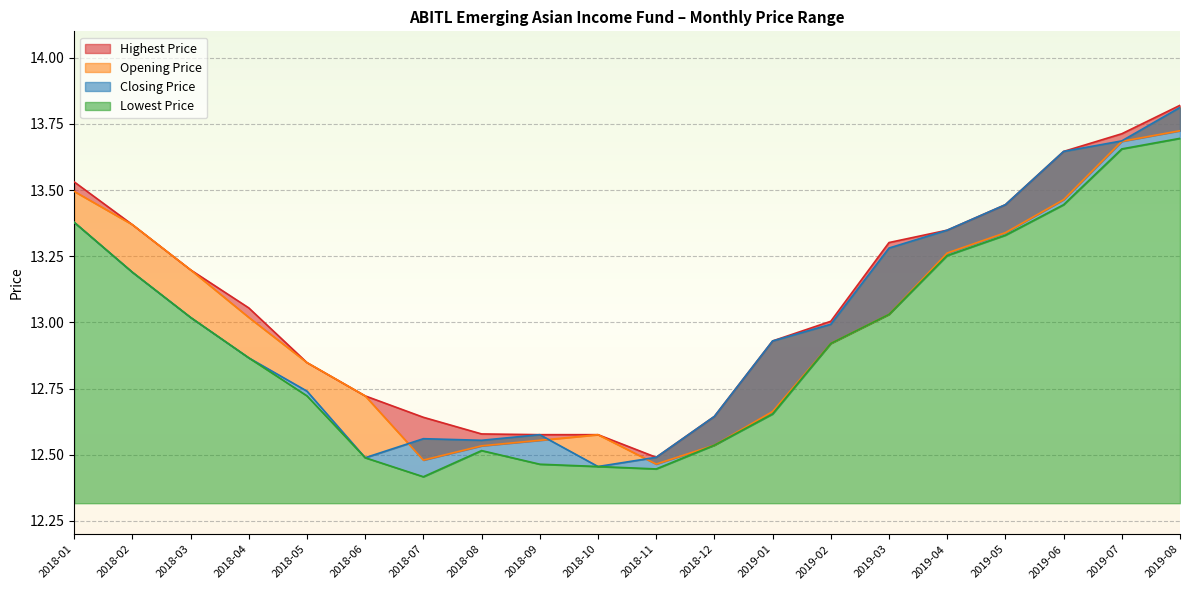

What is the difference between the maximum and minimum values in the Highest Price series?

1.3